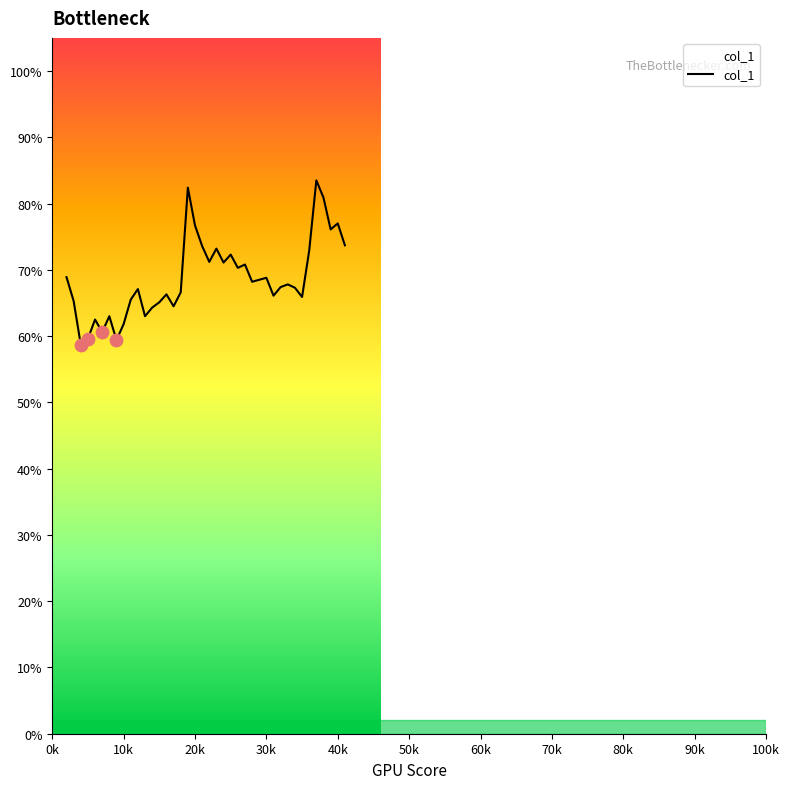

Does the chart have visible grid lines?

No